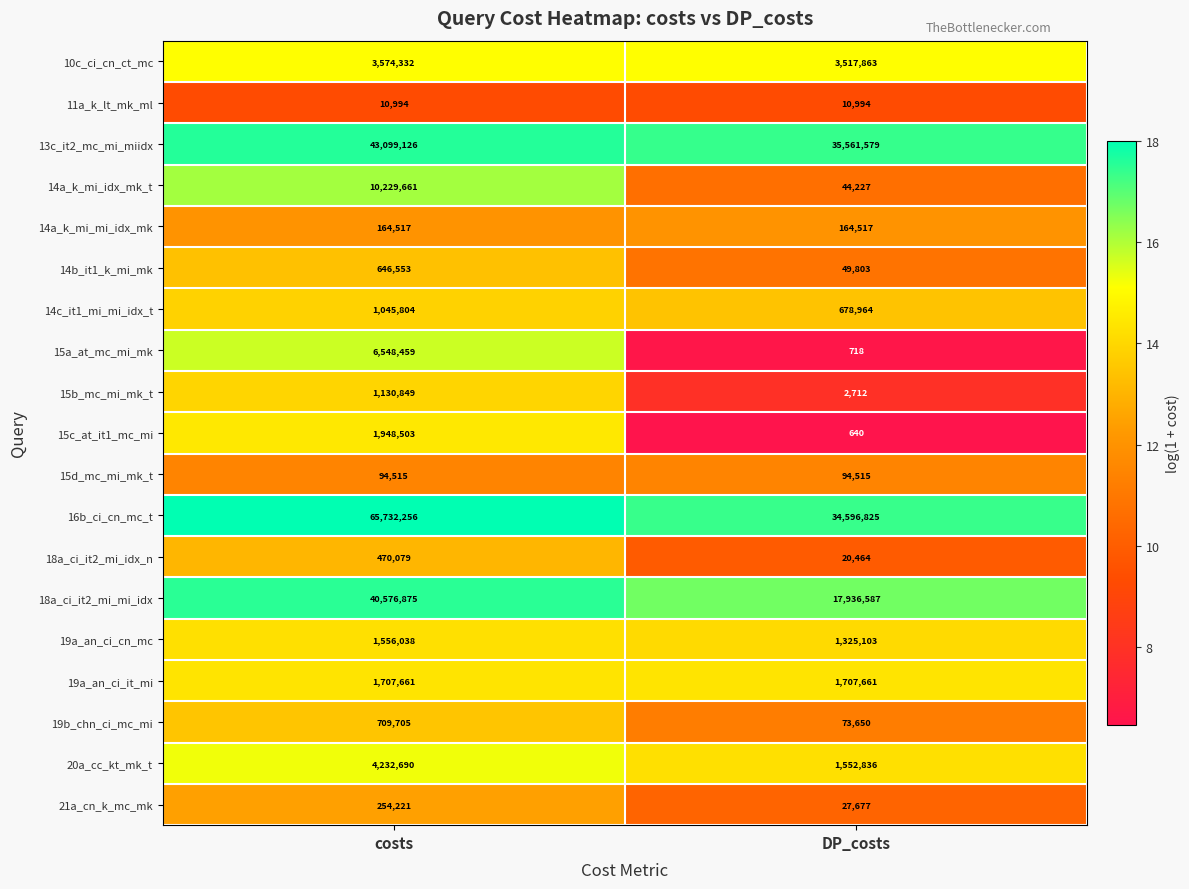

Which series has the largest total across all categories?

16b_ci_cn_mc_t